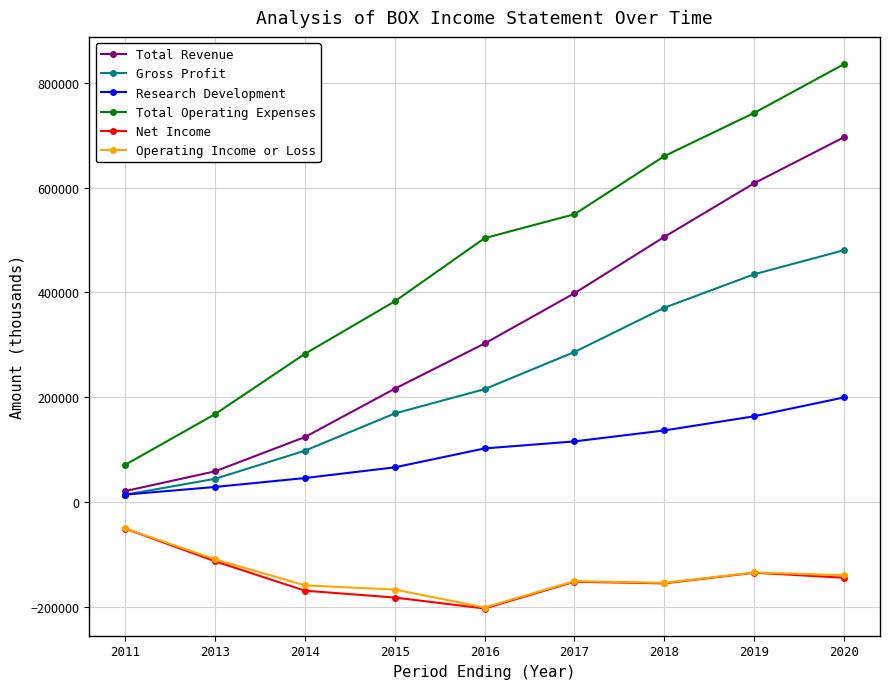

Where does the Operating Income or Loss series first go above -150700?

2011